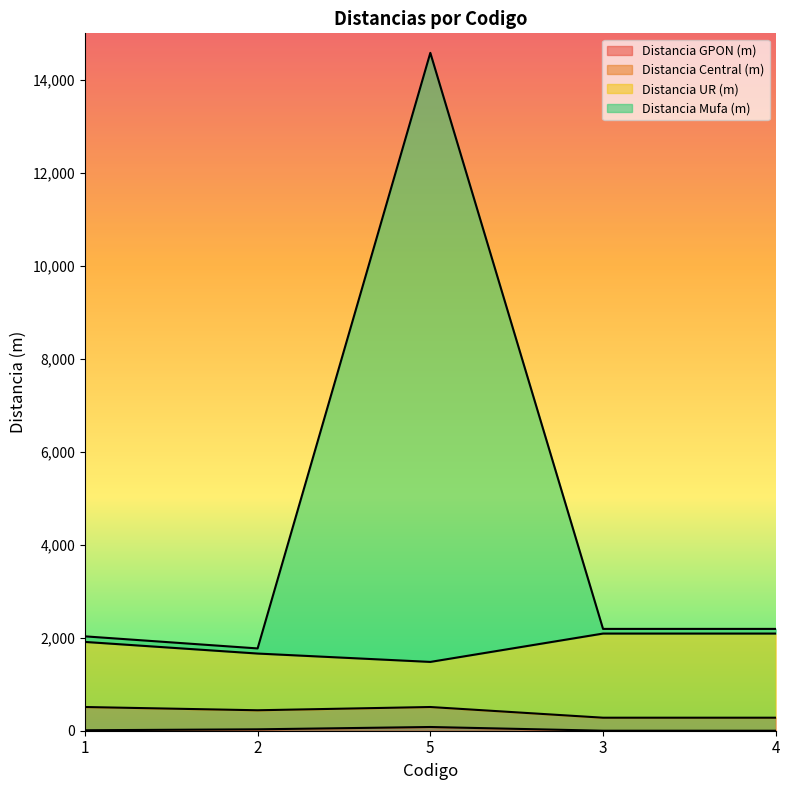

At which category does Distancia Mufa (m) reach its first local peak?

5